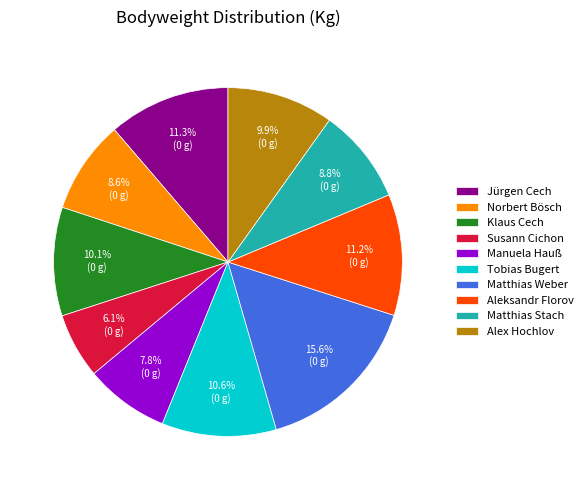

Is there a majority slice in this chart?

No